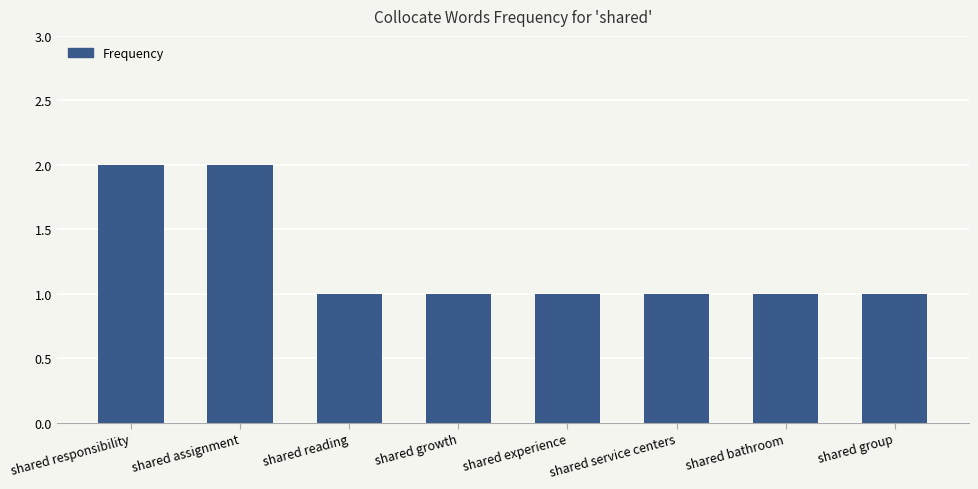

What position from the left is shared assignment?

2